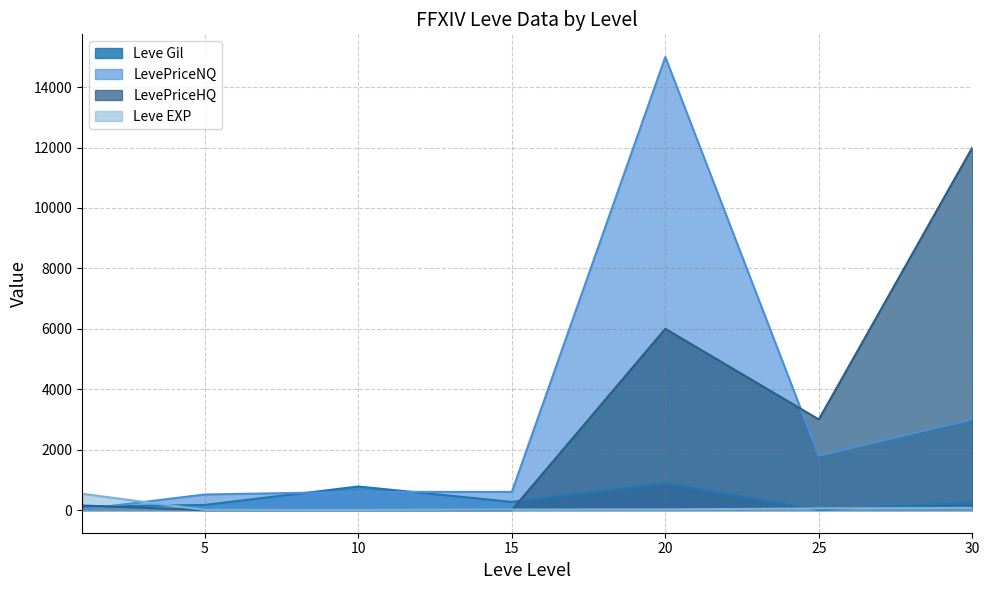

How many values in the LevePriceNQ series are below 602?

3